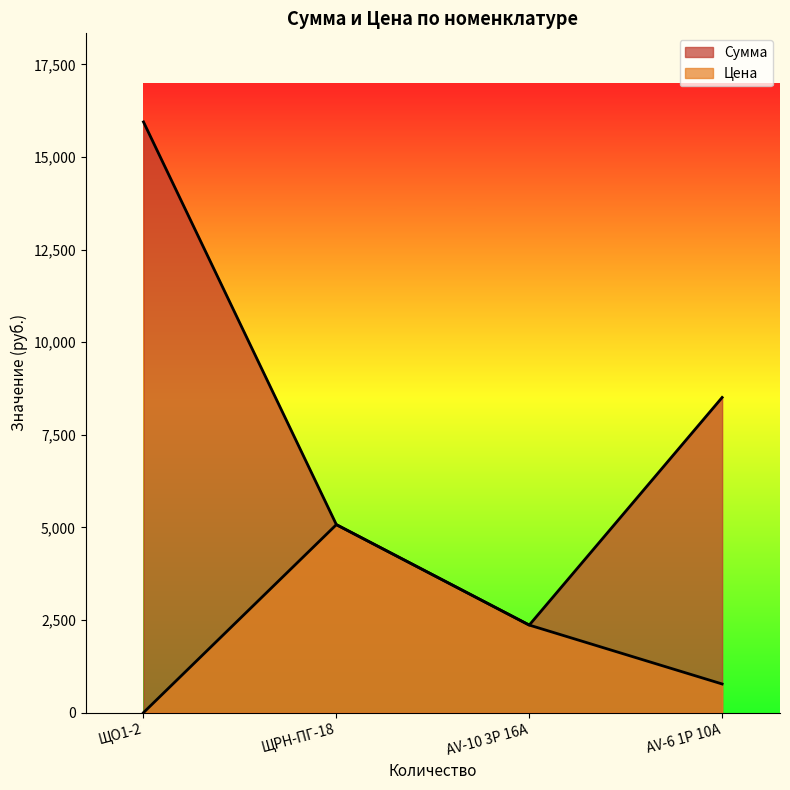

How many lines are shown in the chart?

2